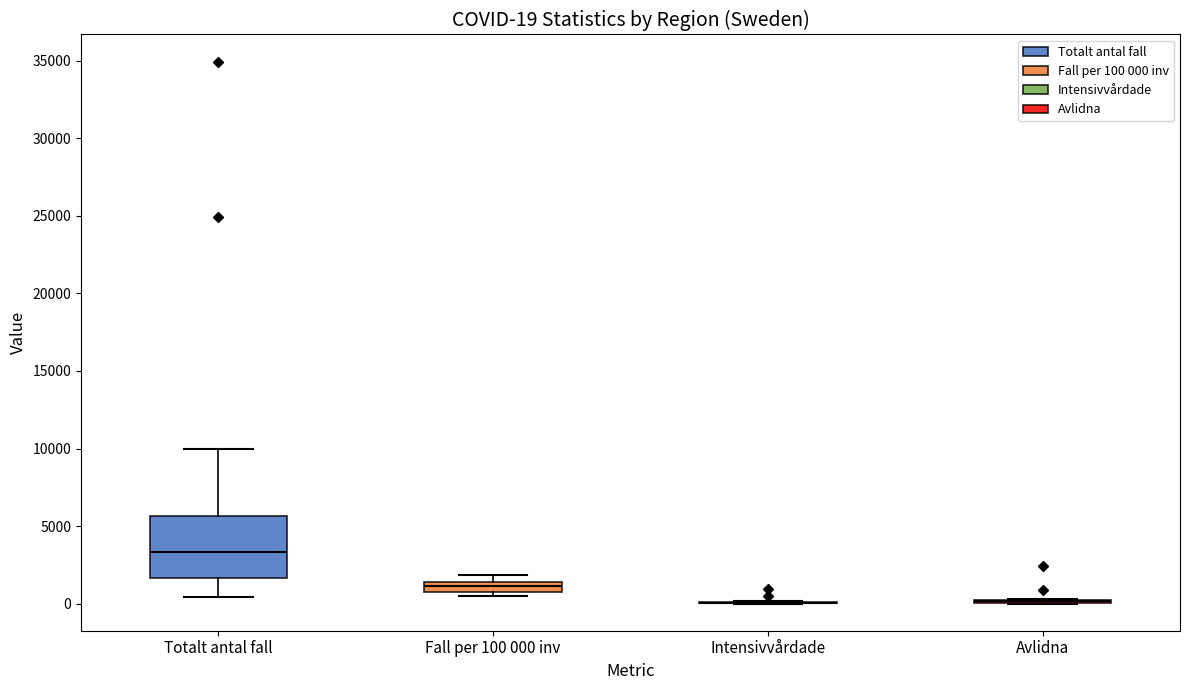

Which box is the tallest, from its lower edge to its upper edge?

Totalt antal fall